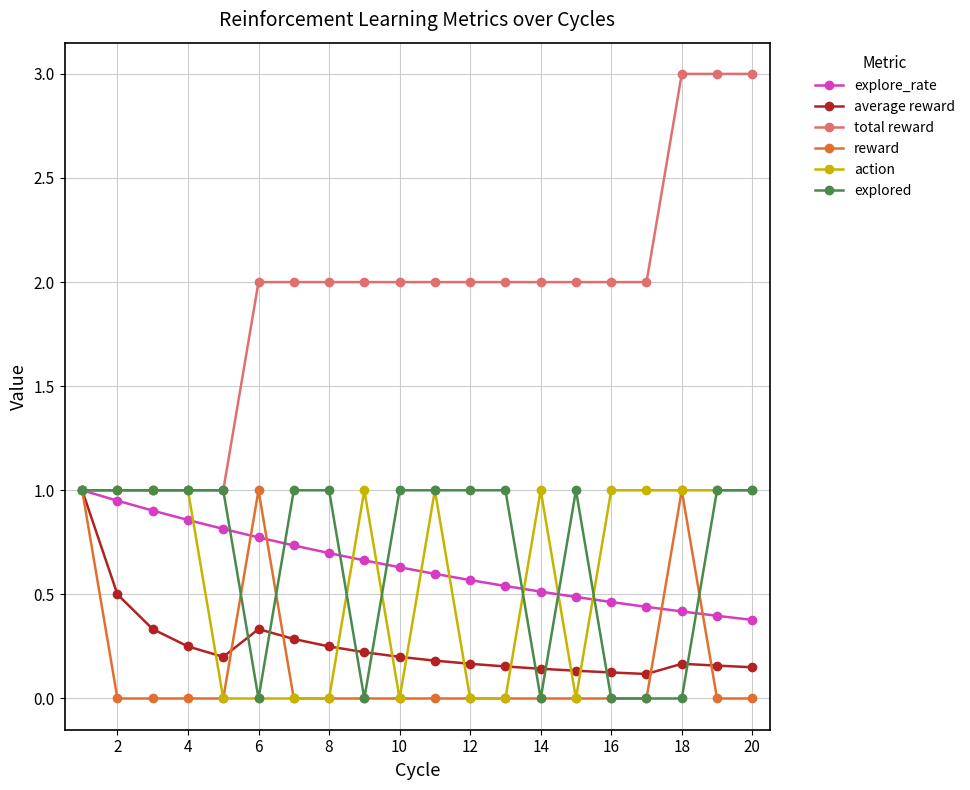

Which series has the largest total across all categories?

total reward